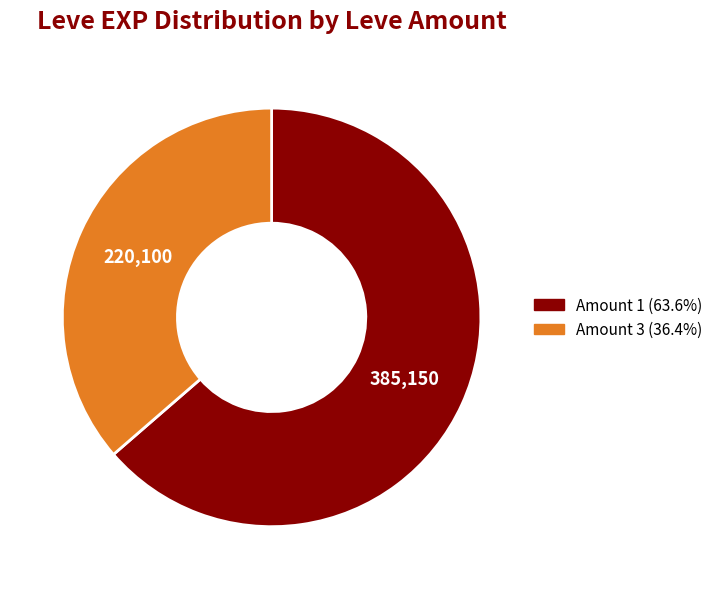

Is there any slice that represents more than half of the pie?

Yes